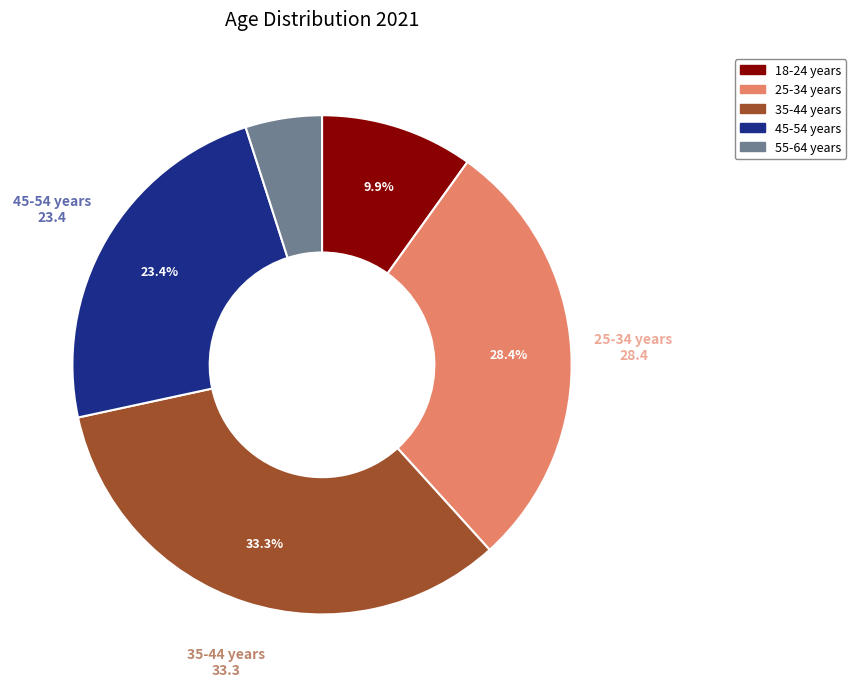

What percentage is the 35-44 years slice, to the nearest percent?

33%